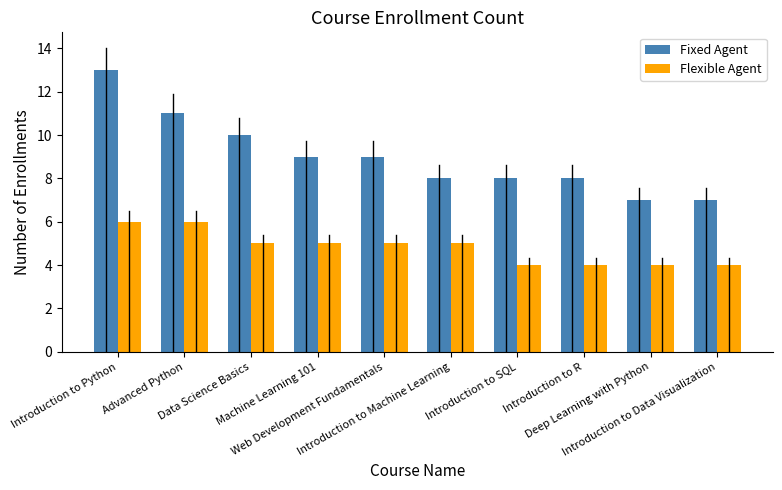

What is the value of the Flexible Agent bar at the 5th from the left?

5